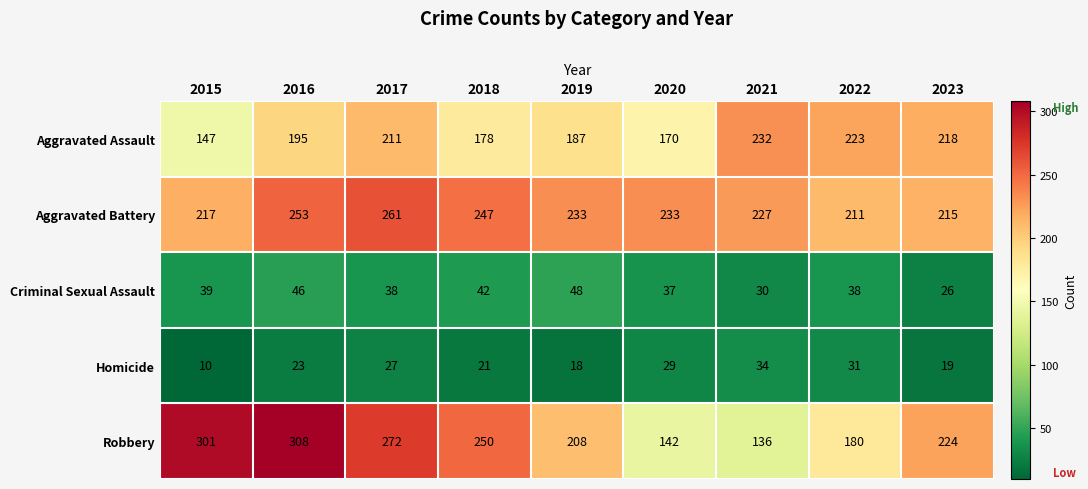

How many Robbery values are between 180 and 272?

5